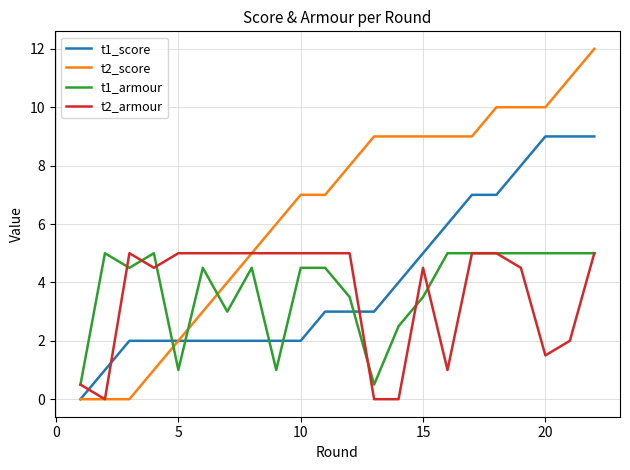

Which series has the widest spread of values?

t2_score